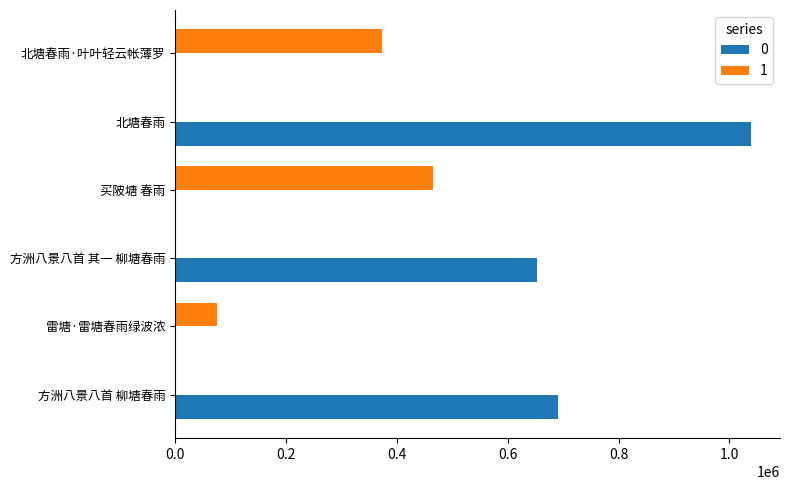

At which label does 0 reach its peak?

北塘春雨